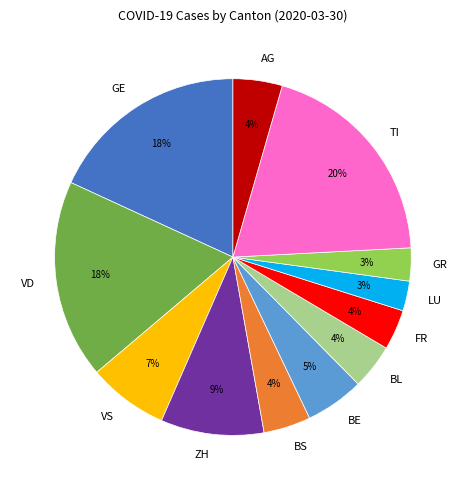

Do GE and GR together represent more than half of the pie?

No